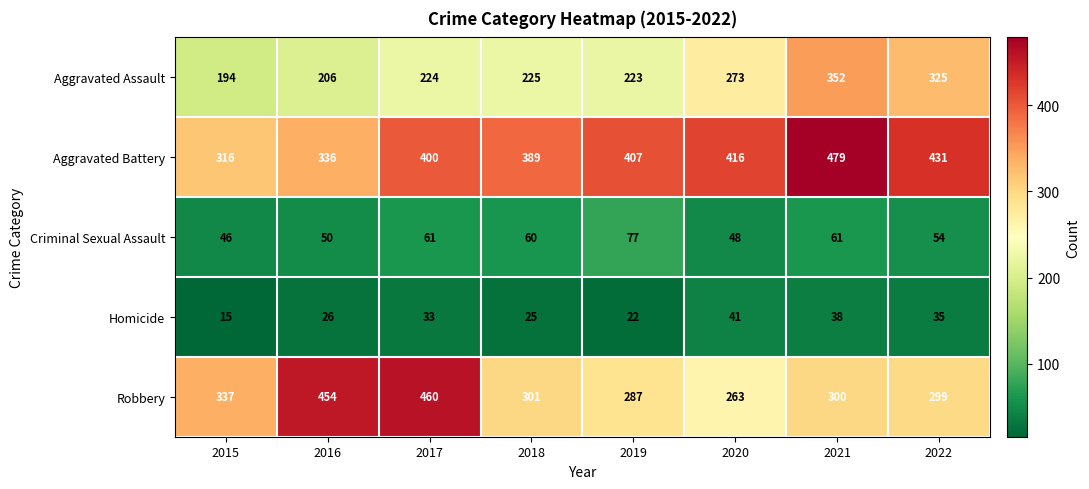

The value of Aggravated Battery at 2020 is 416. True or false?

True